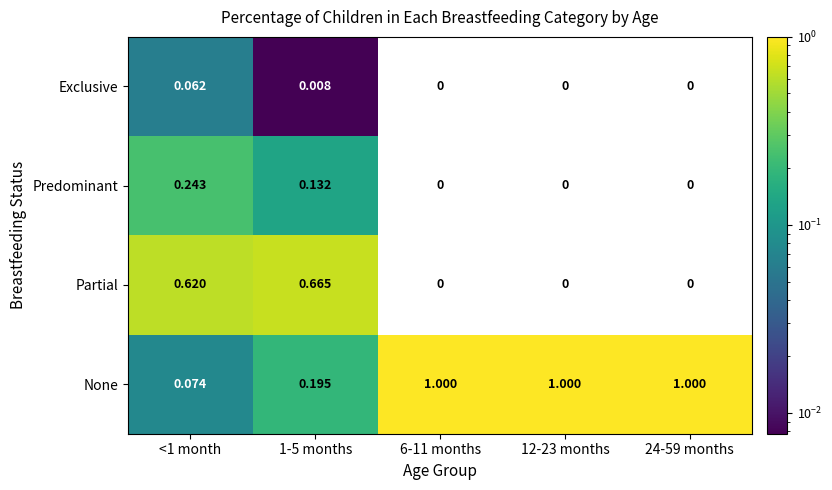

How many categories are shown in the chart?

5